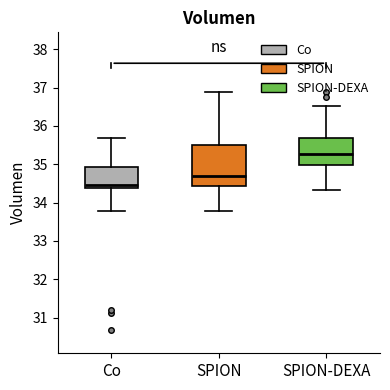

Where is the upper edge of the box for SPION-DEXA on the y-axis? The values are not printed on the chart, so give them approximately, as read against the axis.

35.7